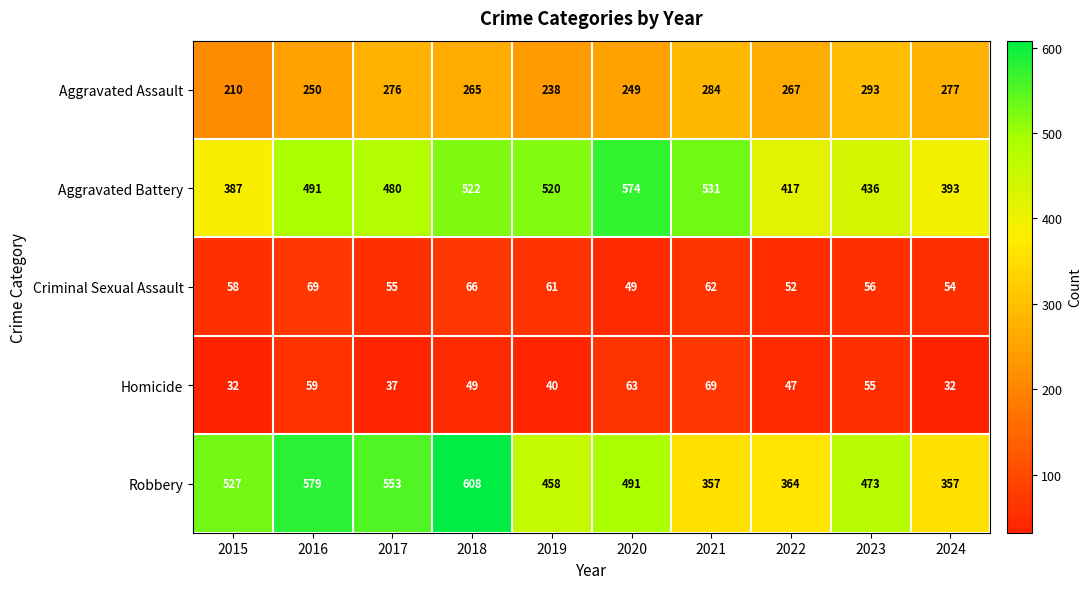

What is the sum of all Criminal Sexual Assault values?

582